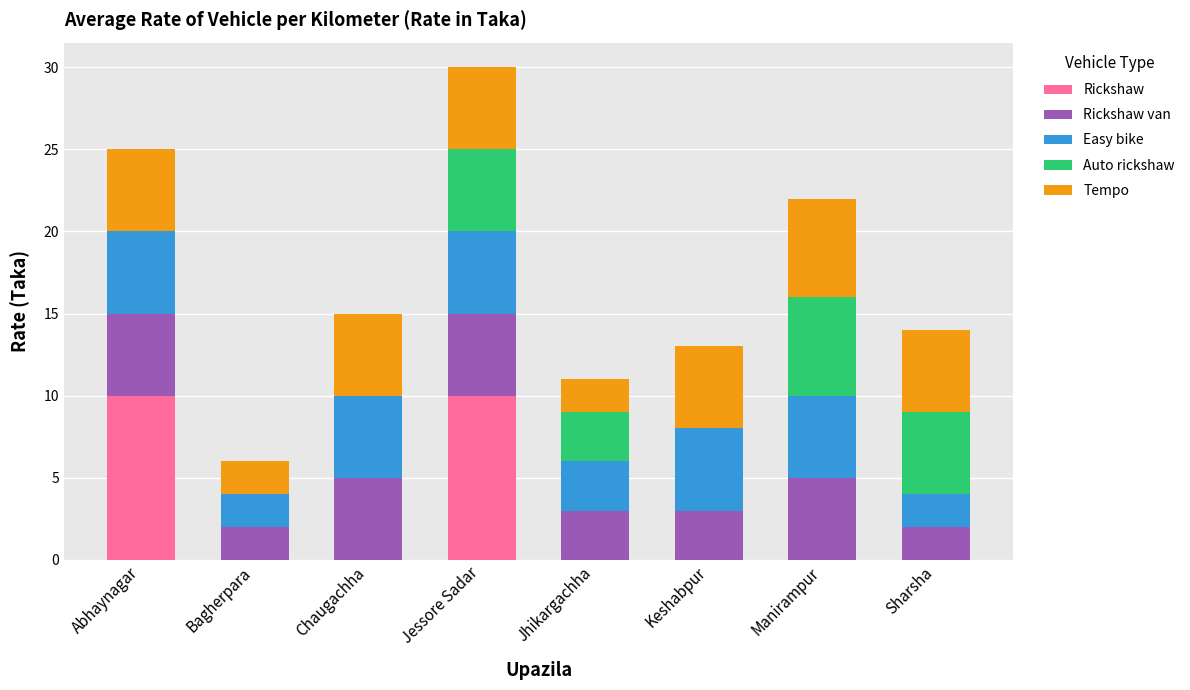

Count the number of data series in this chart.

5